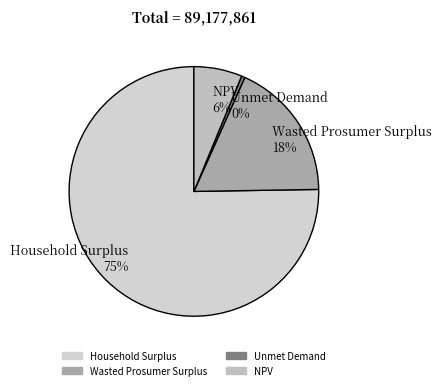

What is the majority slice?

Household Surplus